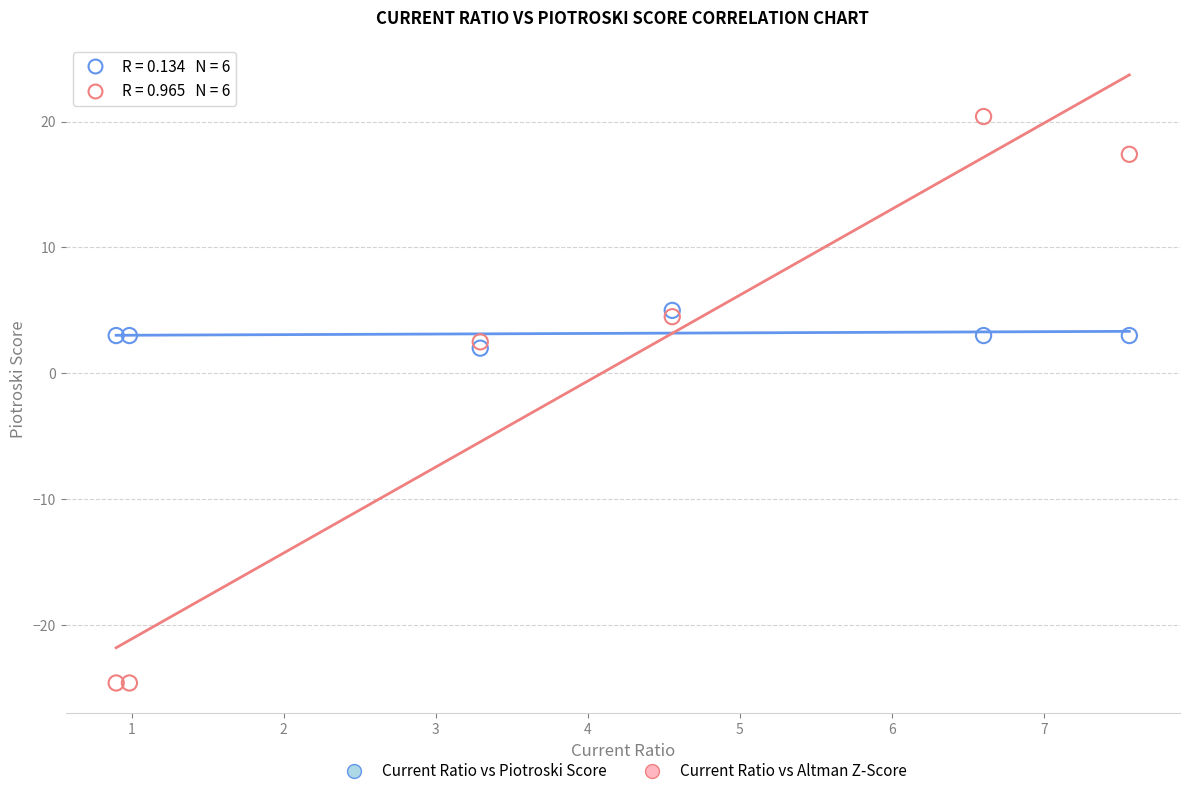

Which series reaches the minimum Y coordinate?

Current Ratio vs Altman Z-Score